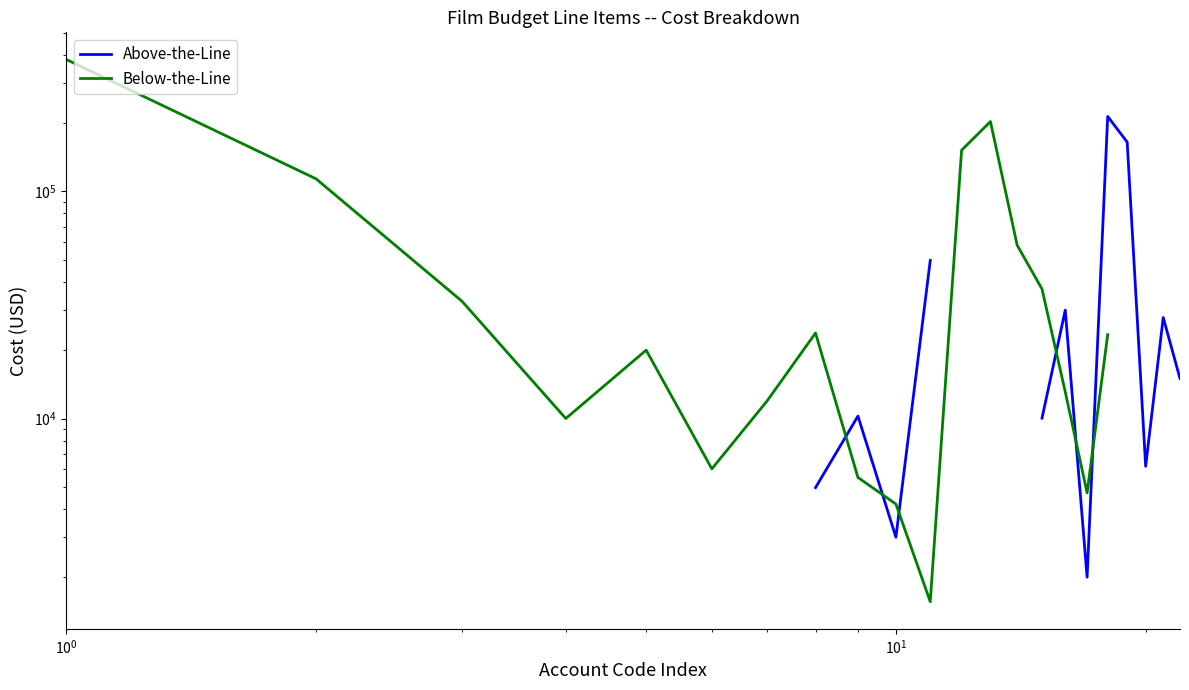

True or false: Above-the-Line and Below-the-Line cross at least once.

True